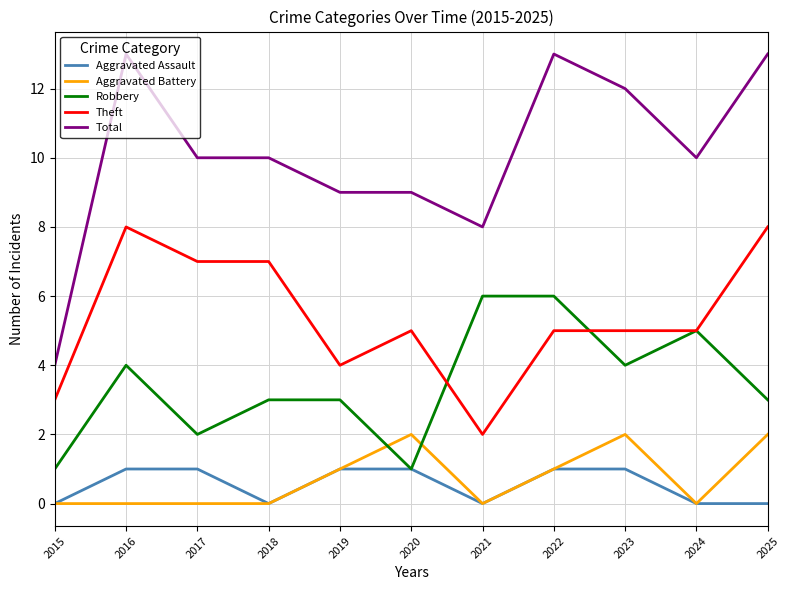

At 2016, list the series in order from largest to smallest.

Total, Theft, Robbery, Aggravated Assault, Aggravated Battery